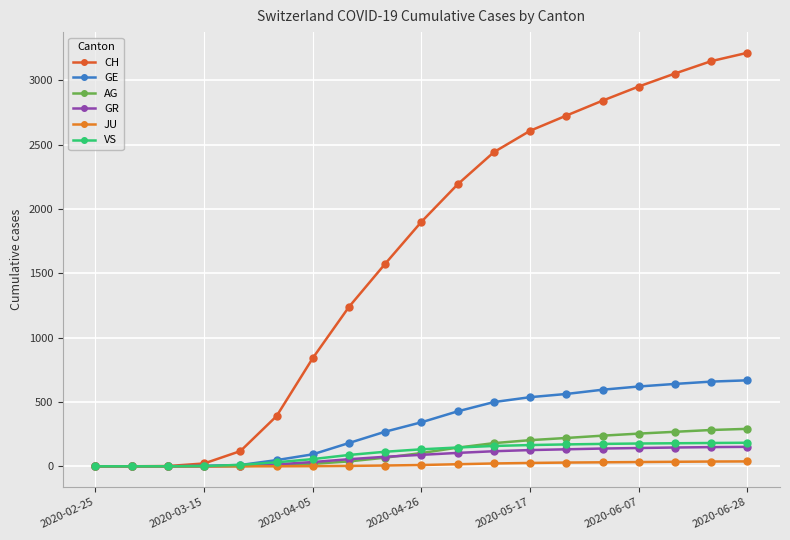

How many data points in AG are less than 103?

9